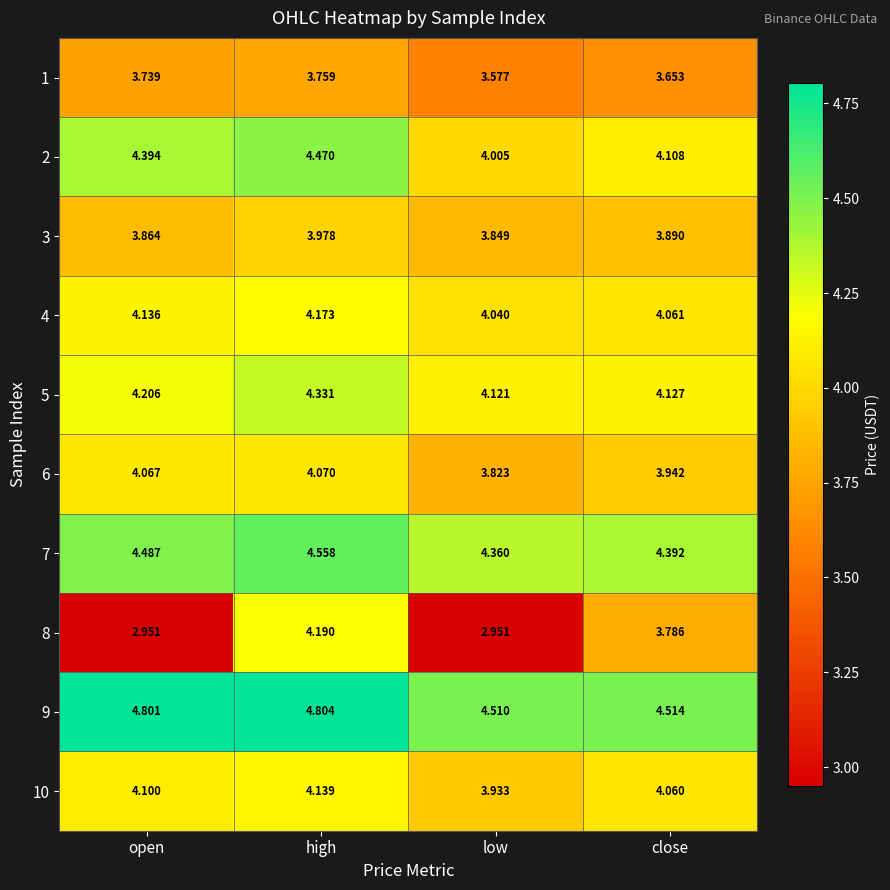

Which series has the largest total across all categories?

9